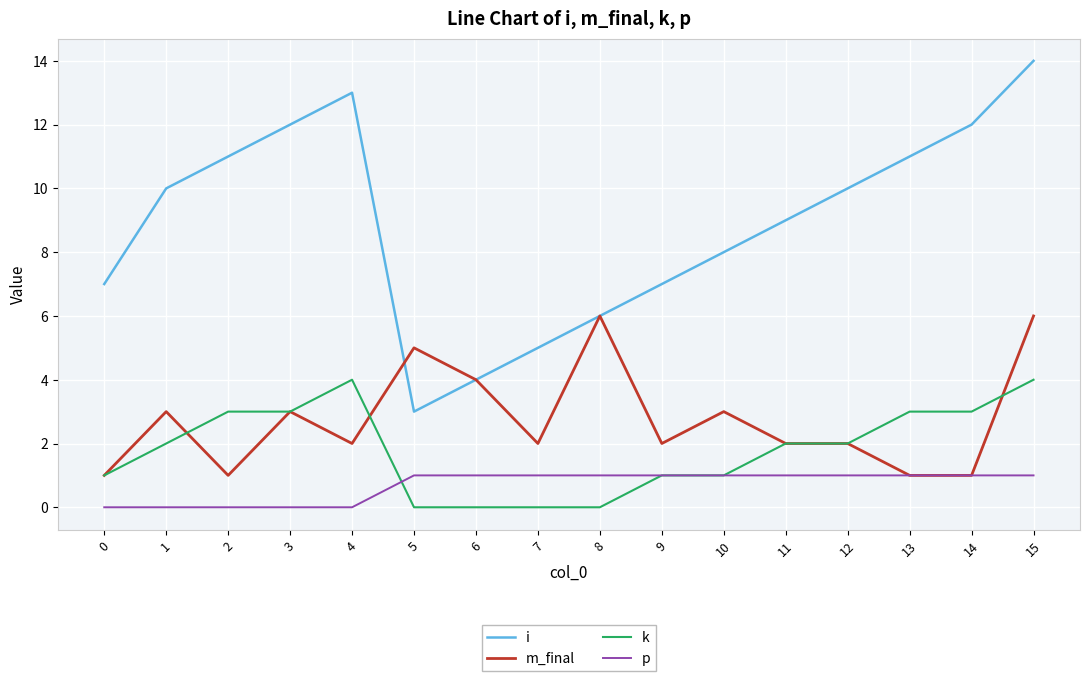

What is the average value of the p series?

1